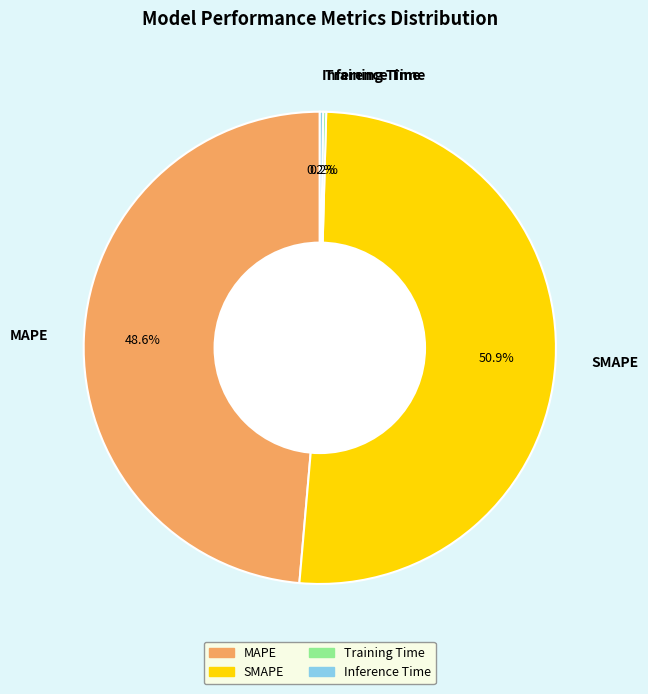

Which category has the biggest portion of the pie?

SMAPE